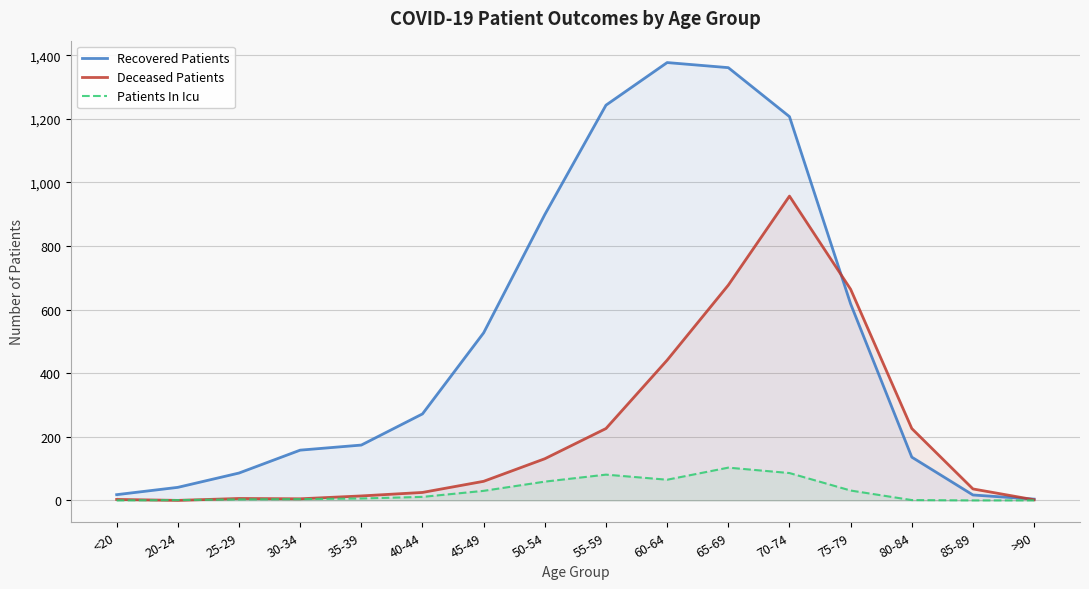

The Patients In Icu series shows 65 at 60-64. True or false?

True